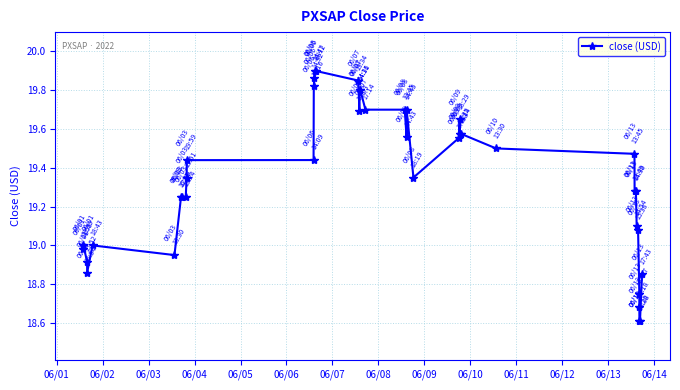

What is the sum of all values?

773.9